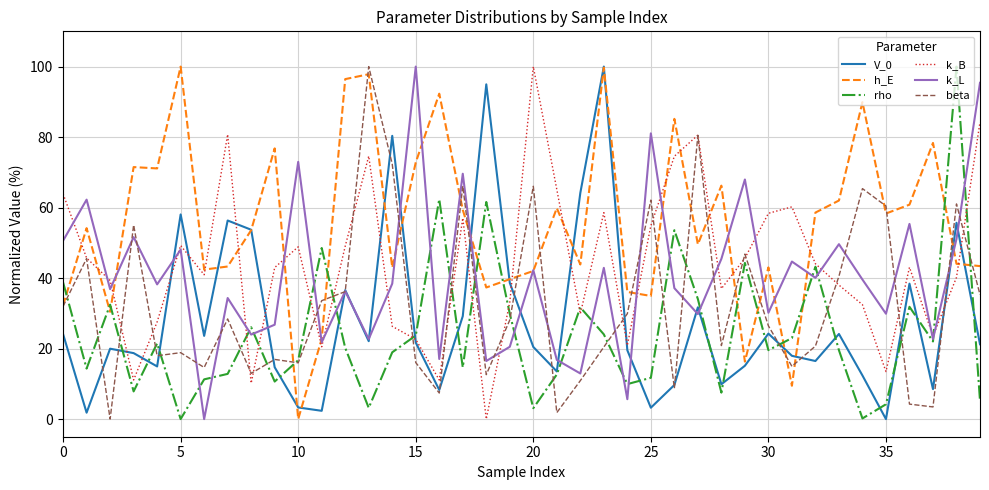

What is the greatest value displayed?

100.0